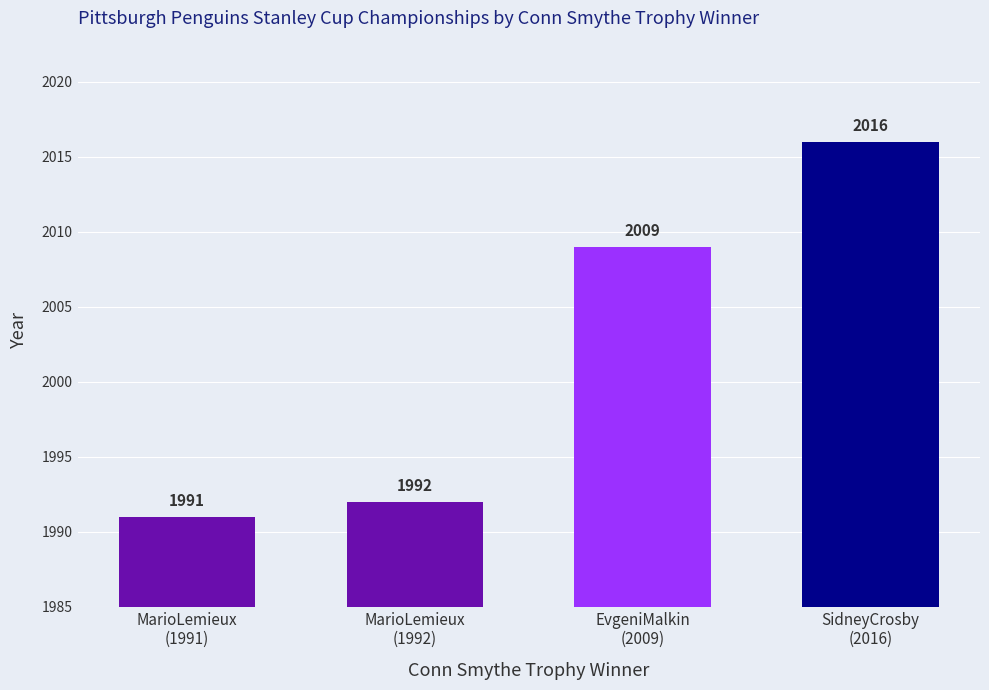

What is the minimum value shown in the chart?

1991